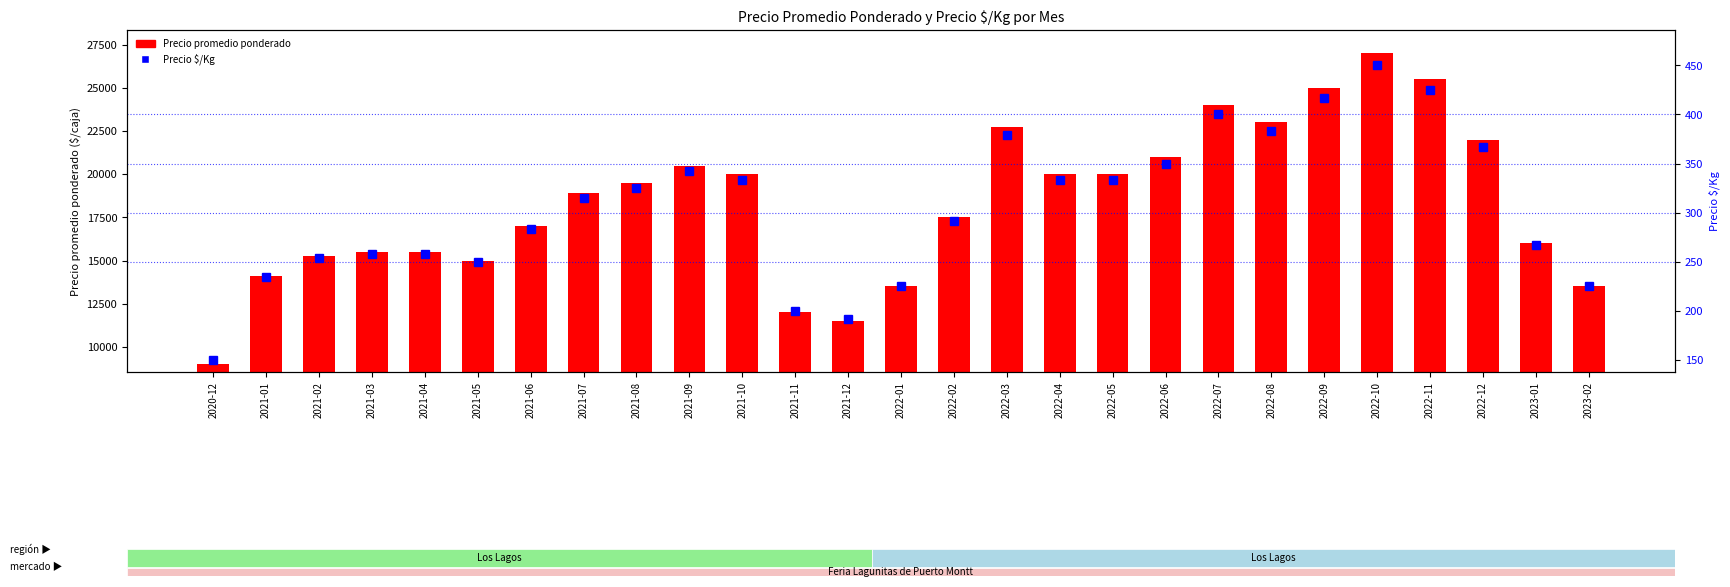

At which category is the sum across all series the highest?

2022-10